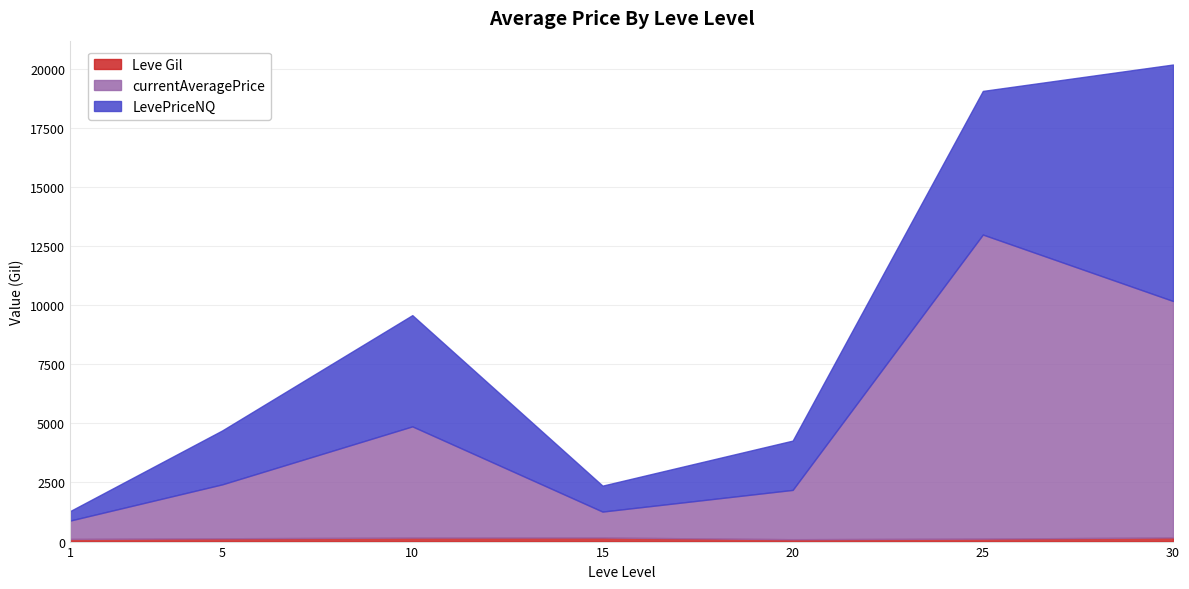

Between 10 and 15, which series saw the biggest shift?

currentAveragePrice